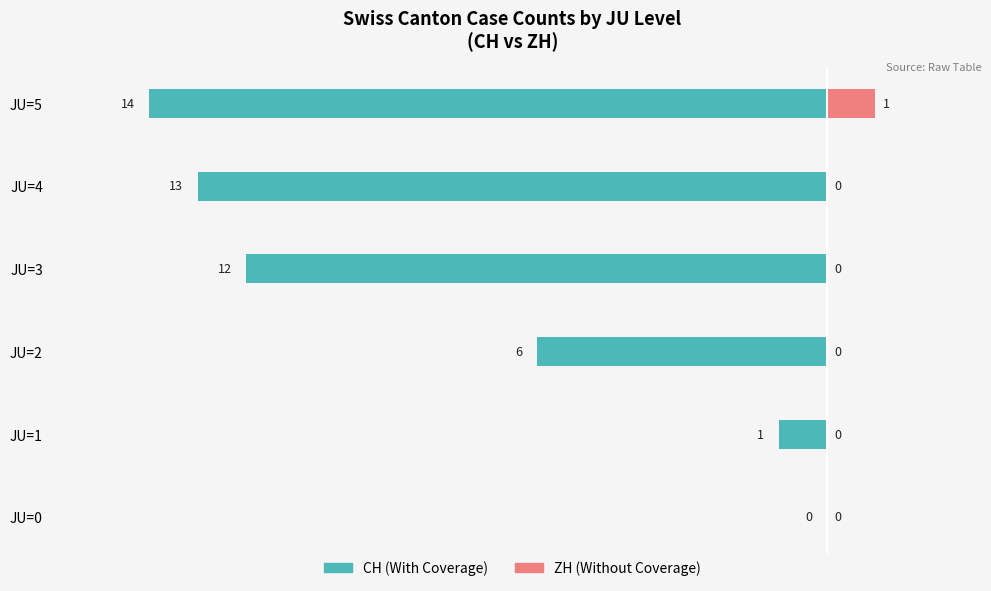

The ZH (Without Coverage) series shows 1 at 0. True or false?

False